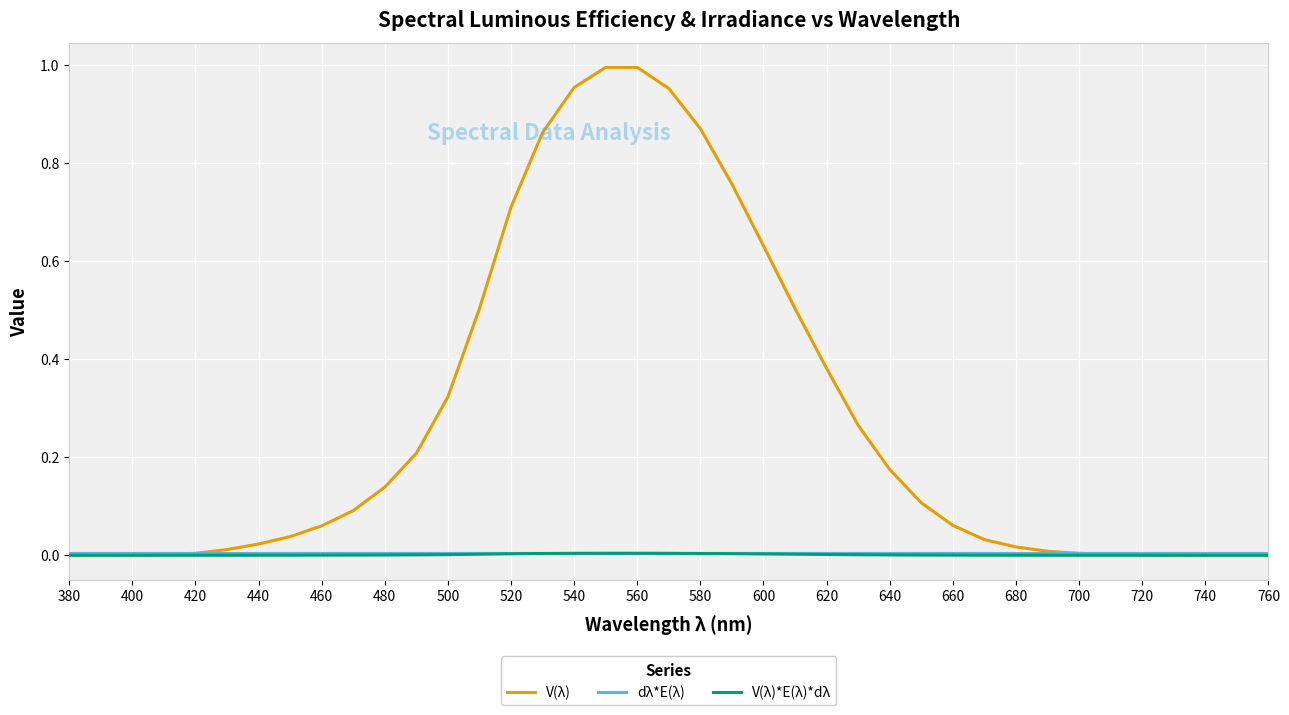

After their last crossing, which series has the higher values: dλ*E(λ) or V(λ)?

dλ*E(λ)